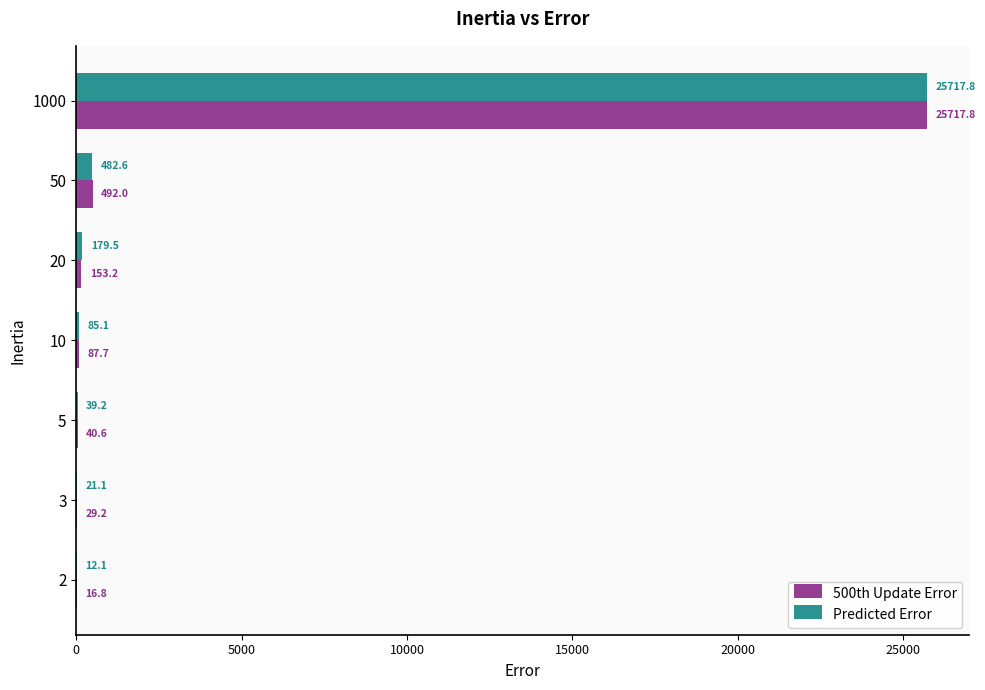

Which category has the highest value in the Predicted Error series?

1000